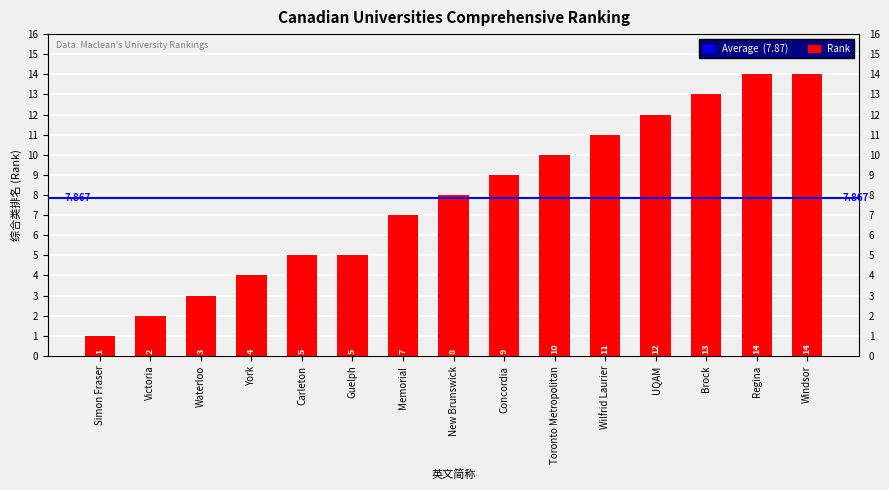

What is the difference between the values at UQAM and Guelph?

7